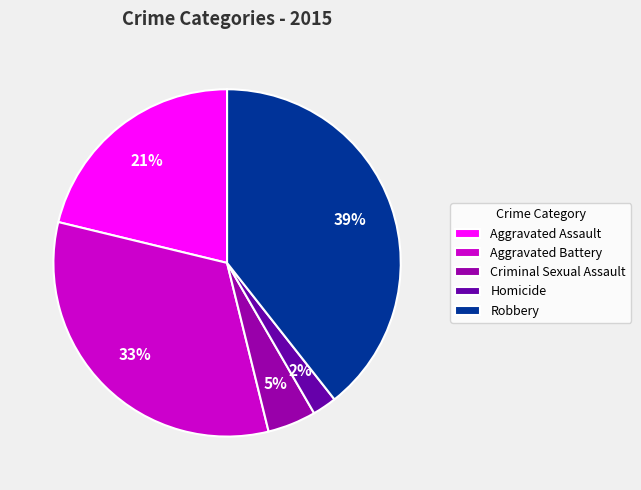

Which slice is the smallest?

Homicide